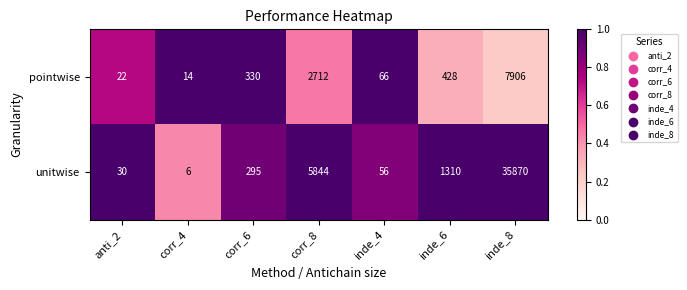

Which series has the widest spread of values?

unitwise